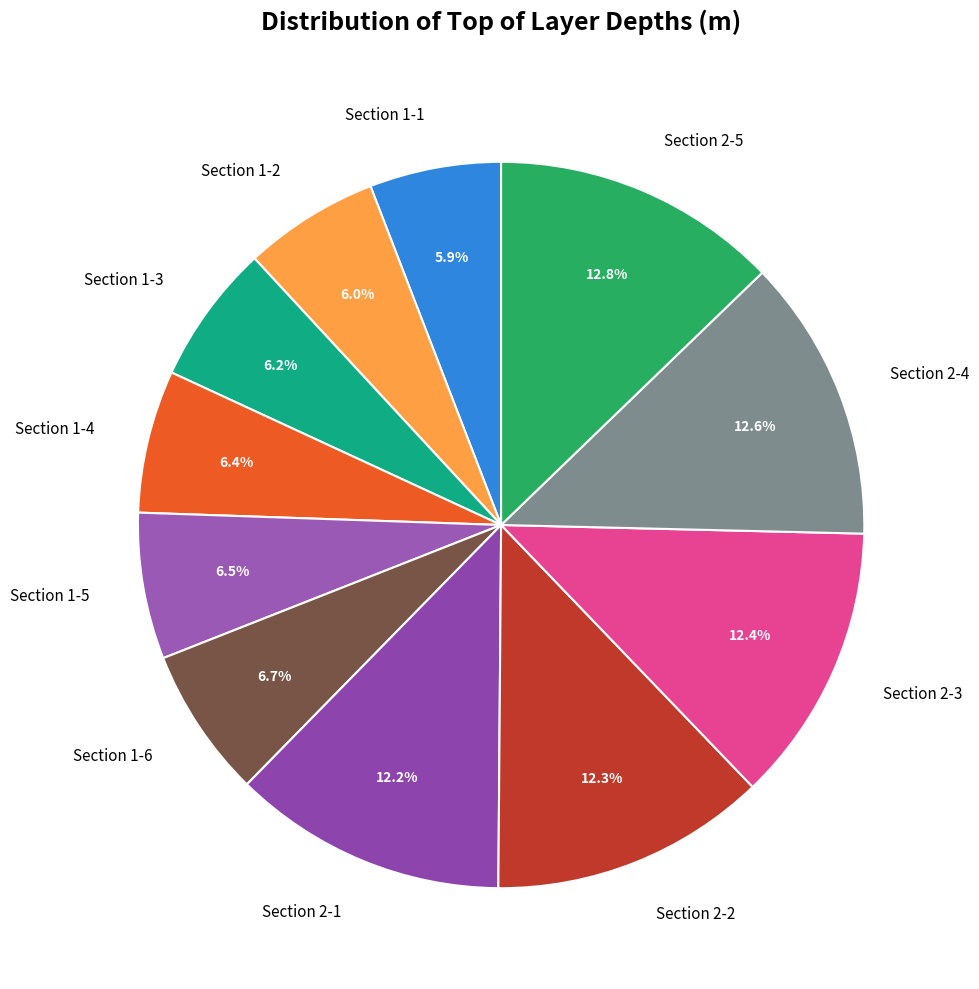

Count the number of slices in the pie.

11